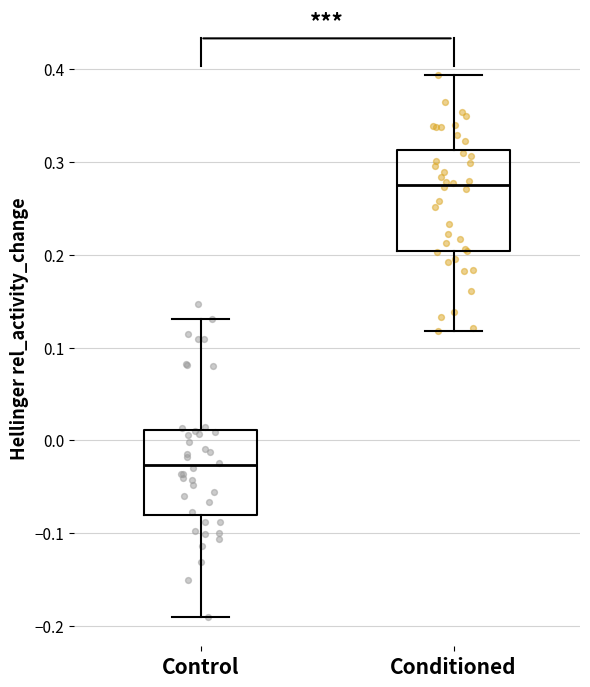

Which box has the lowest median line?

Control